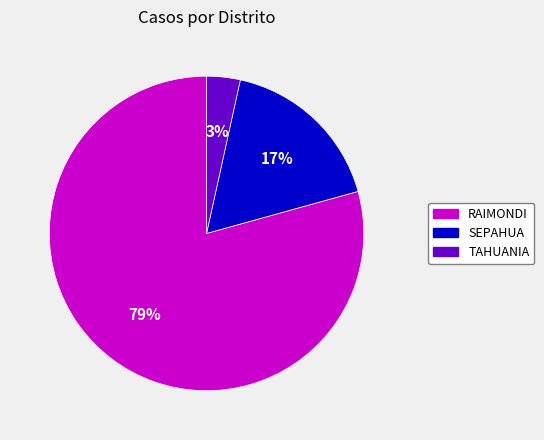

To the nearest percent, what is the combined percentage of RAIMONDI and SEPAHUA?

97%